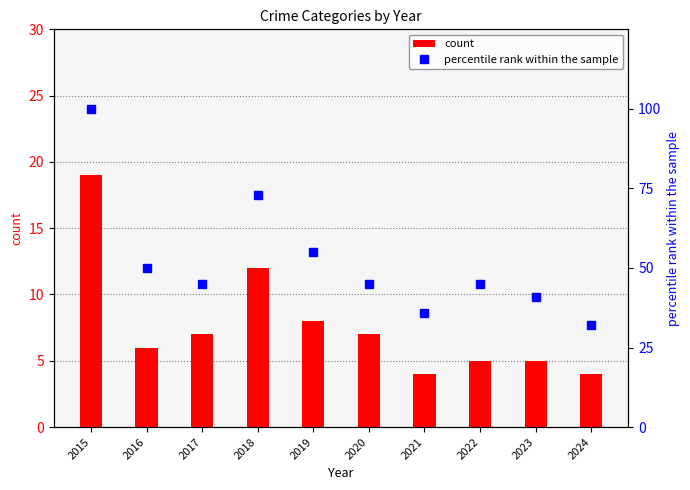

Rank the categories by count value from highest to lowest.

2015, 2018, 2019, 2017, 2020, 2016, 2022, 2023, 2021, 2024